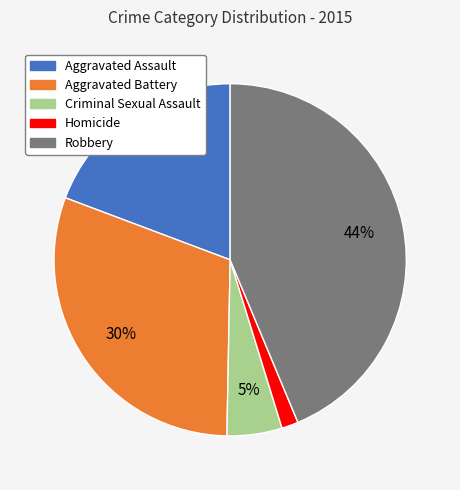

Combined, do Homicide and Aggravated Assault account for over 50%?

No